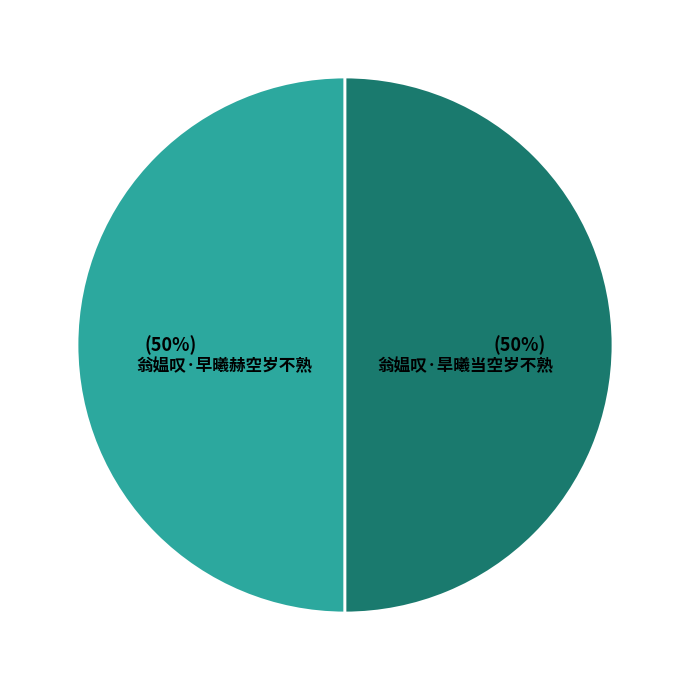

Which slice is the smallest?

翁媪叹·早曦赫空岁不熟